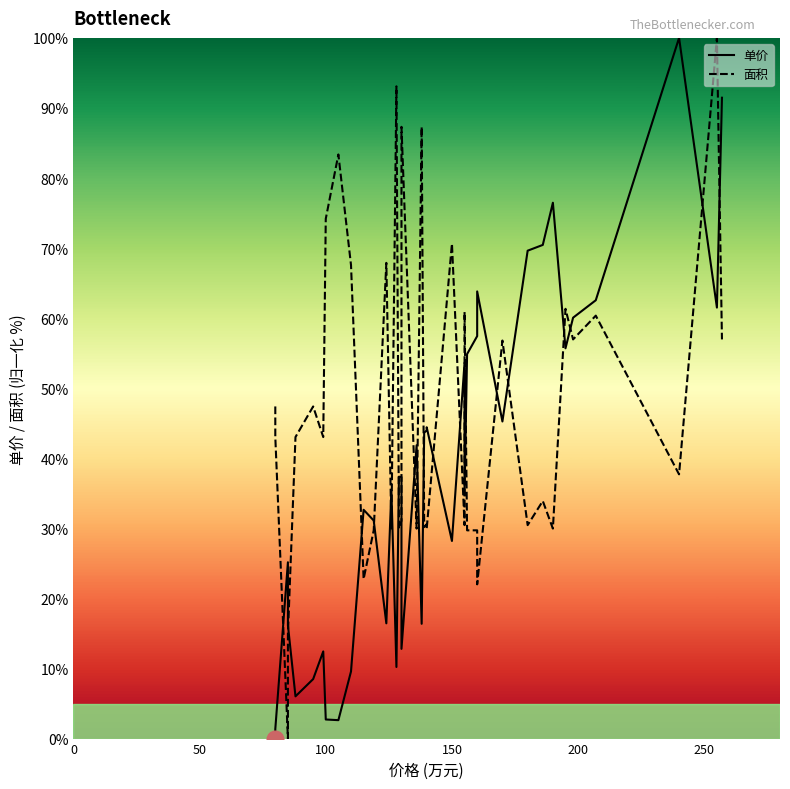

True or false: 面积 has more than 0 interior local peaks.

True